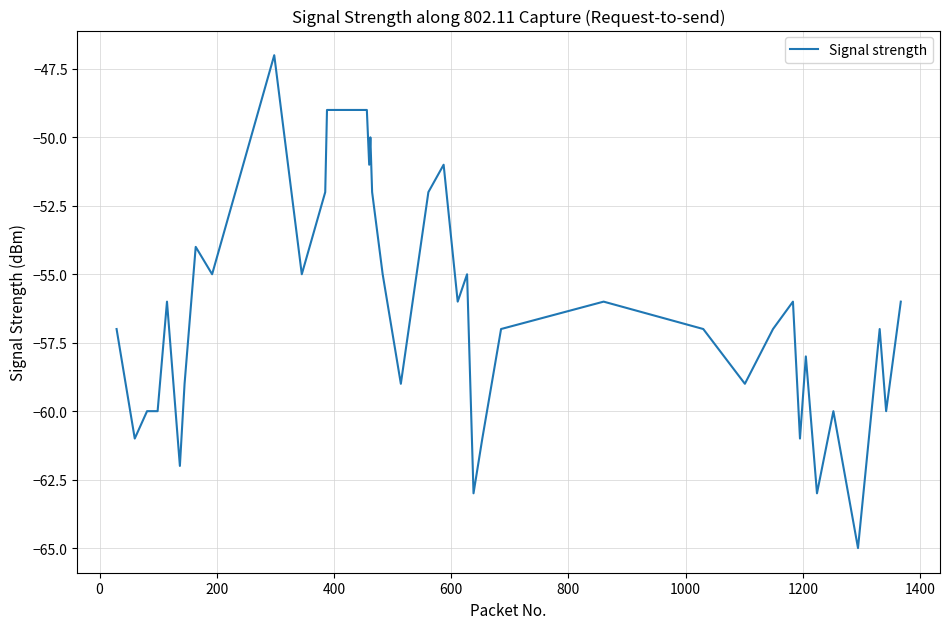

Reading left to right, what are all the values shown in this chart?

-57	-61	-60	-60	-56	-62	-59	-54	-55	-47	-55	-52	-49	-49	-49	-51	-50	-52	-55	-59	-52	-51	-56	-55	-63	-61	-57	-56	-57	-59	-57	-56	-61	-58	-63	-60	-65	-57	-60	-56